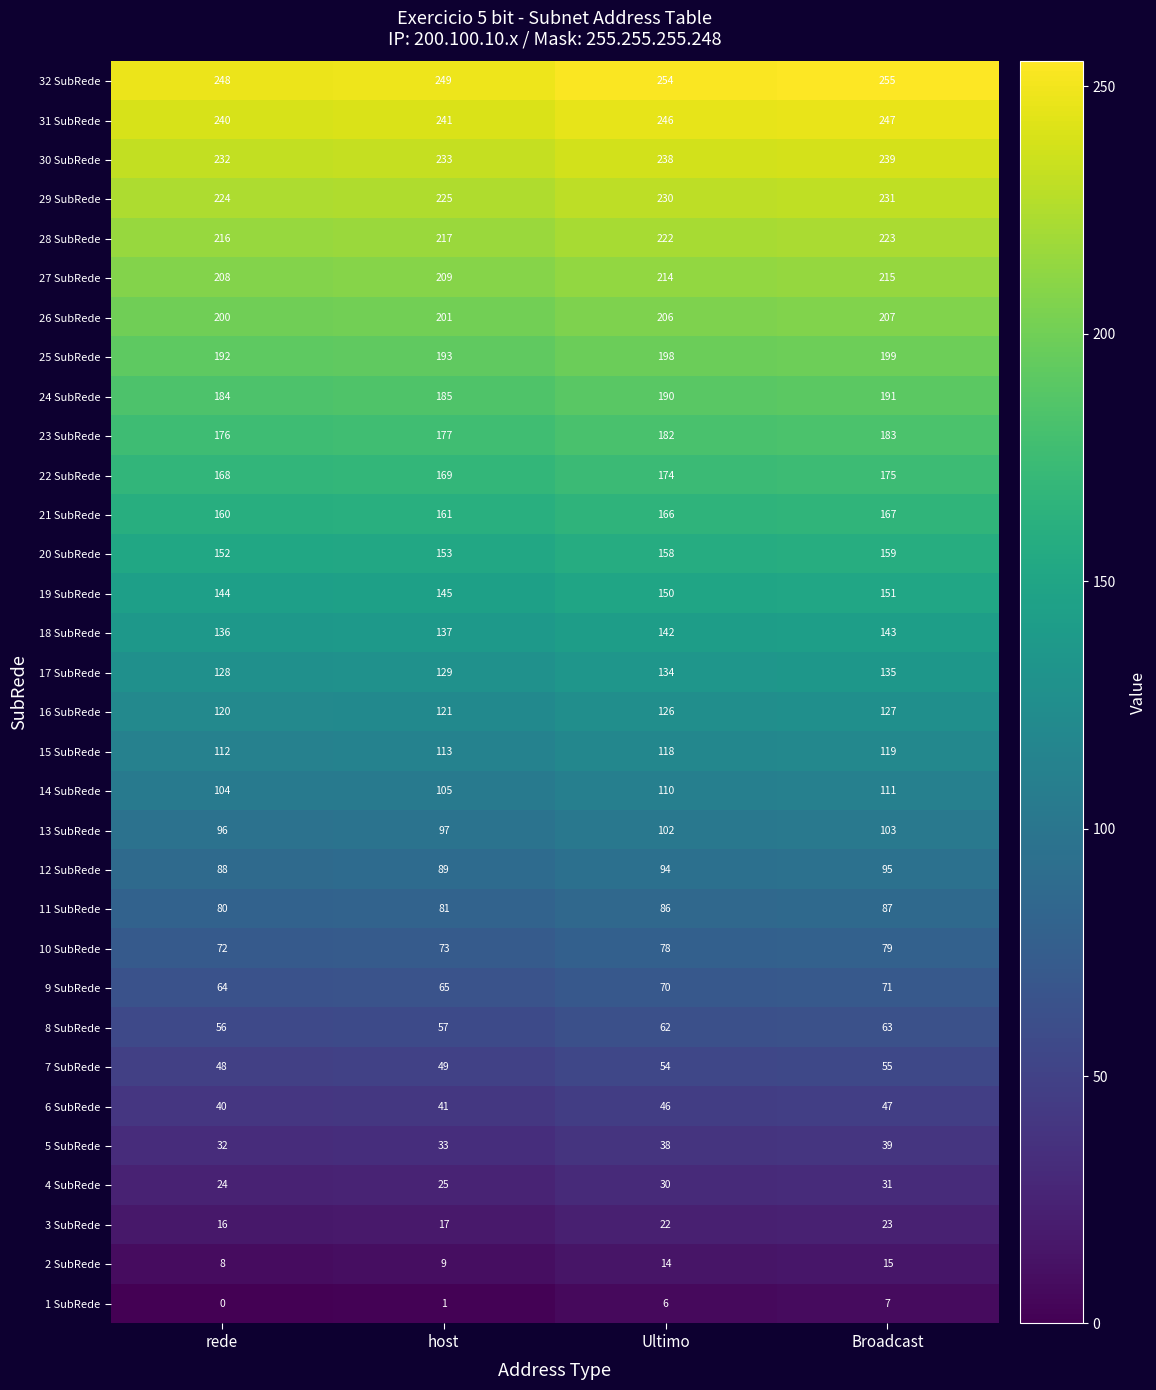

What is the difference between the 20 SubRede values at host and Ultimo?

5